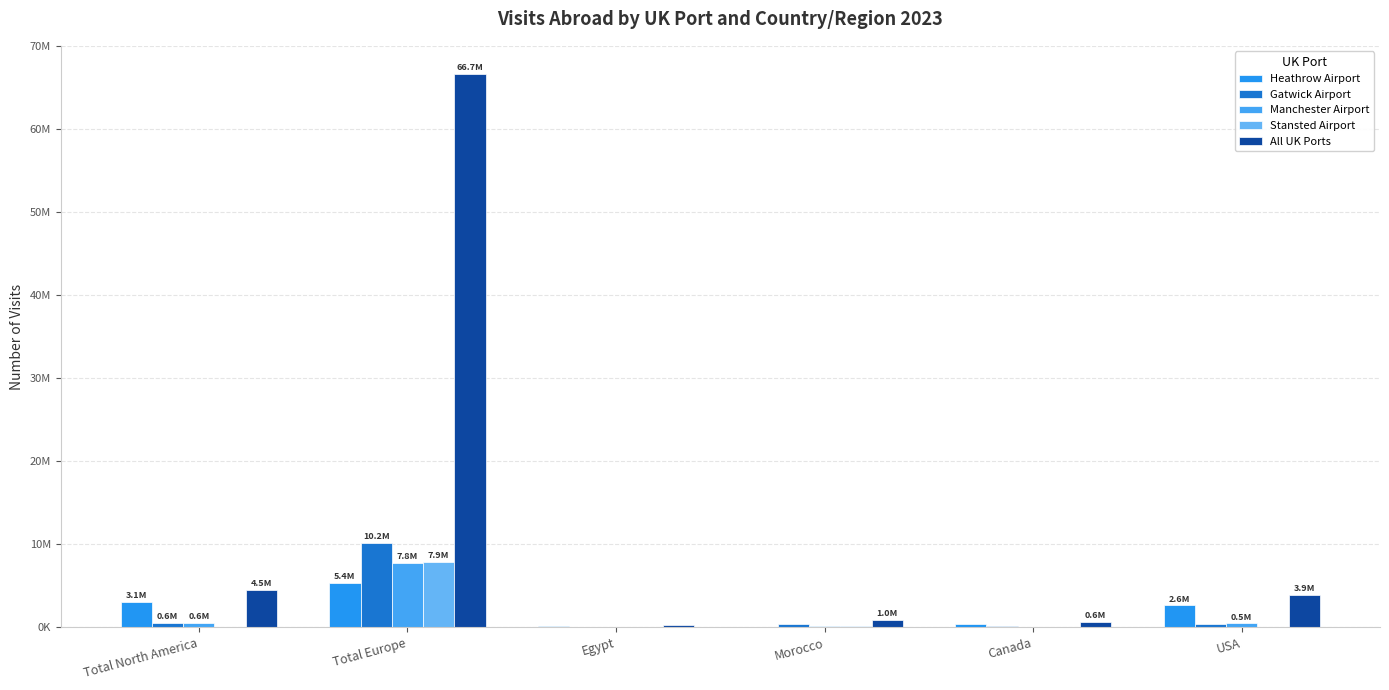

Between Total Europe and Total North America, which is larger?

Total Europe